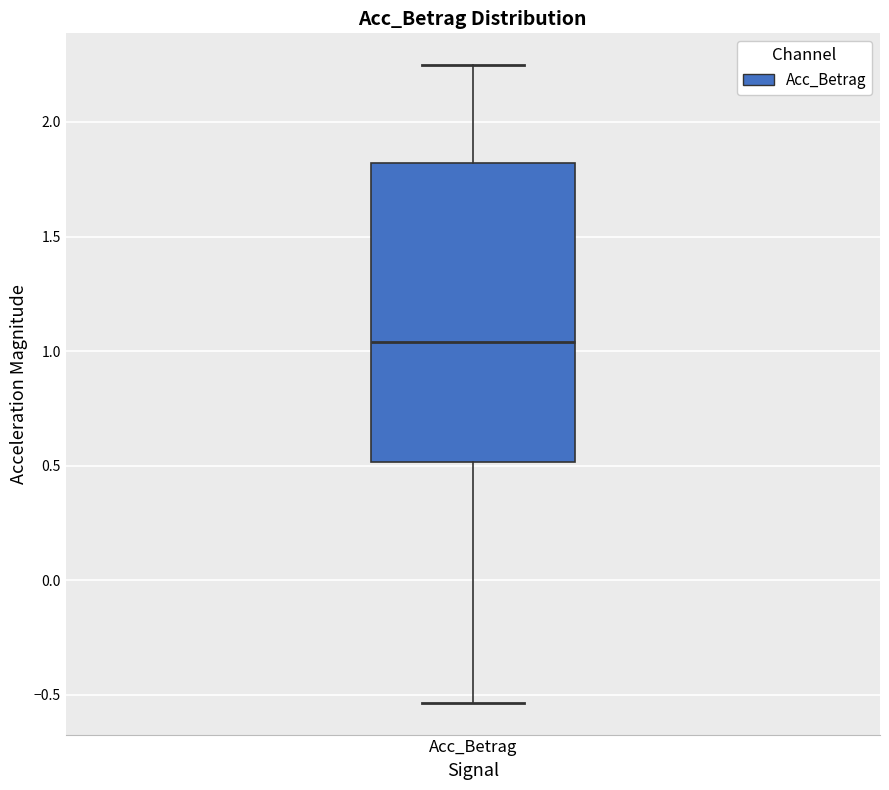

Transcribe this box plot: give where the median line is, the range the box spans, and where the two whiskers end, as read against the y-axis. The values are not printed on the chart, so give them approximately, as read against the axis.

median 1.05, box 0.50 to 1.80, whiskers -0.55 to 2.25